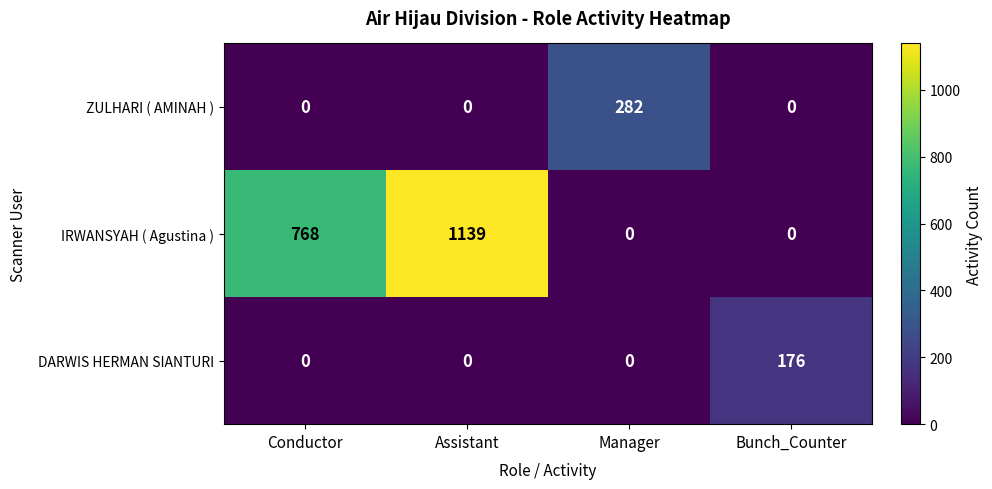

At which label is IRWANSYAH ( Agustina ) closest to 569?

Conductor